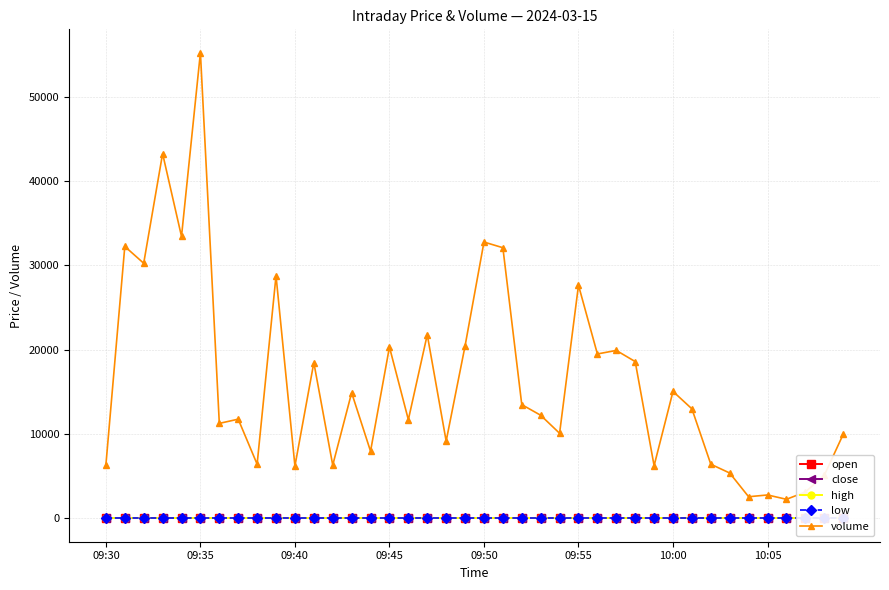

What is the maximum value shown in the chart?

55200.0